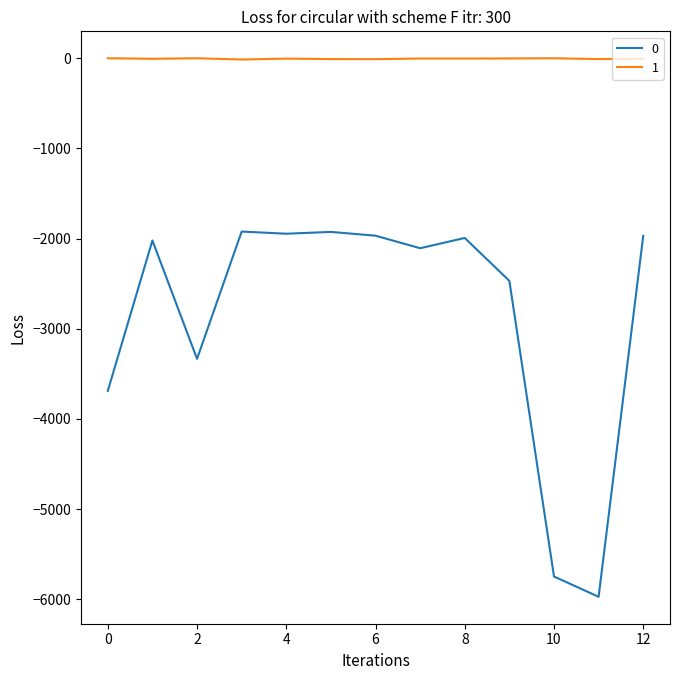

In 0, how many points are lower than both neighbors (excluding endpoints)?

4